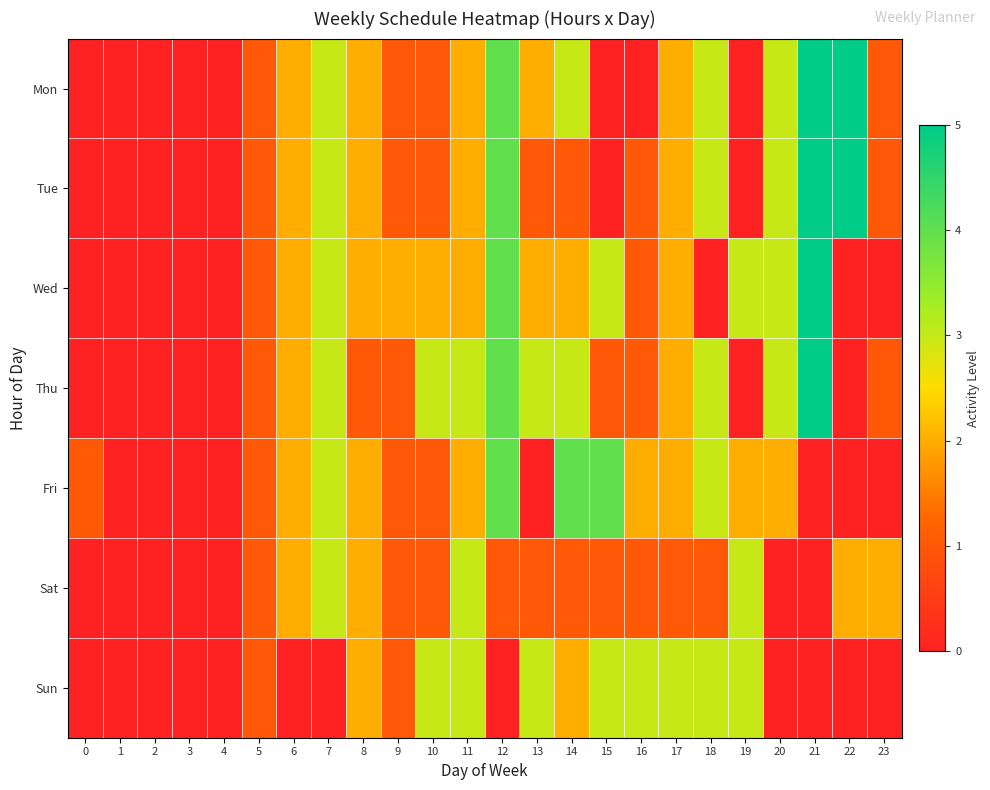

How many categories are shown in the chart?

24